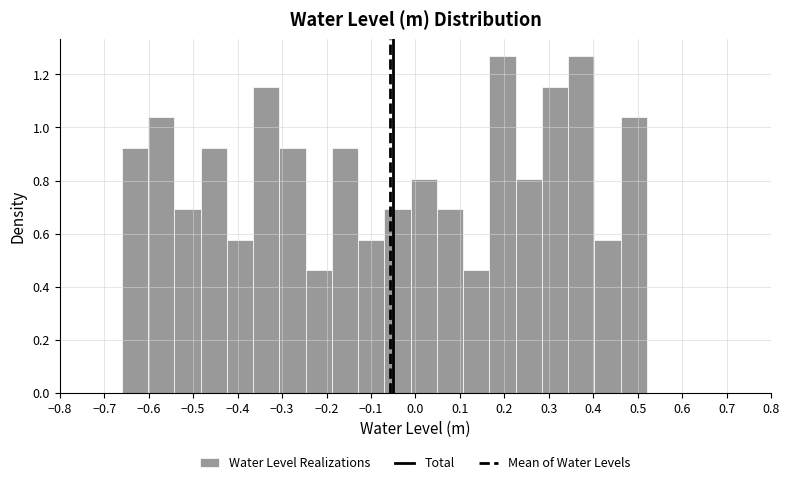

What is the height of the bar covering 0.048 to 0.107 on the x-axis? Neither the bar edges nor the heights are printed on the chart, so give them approximately, as read against the axes.

0.70